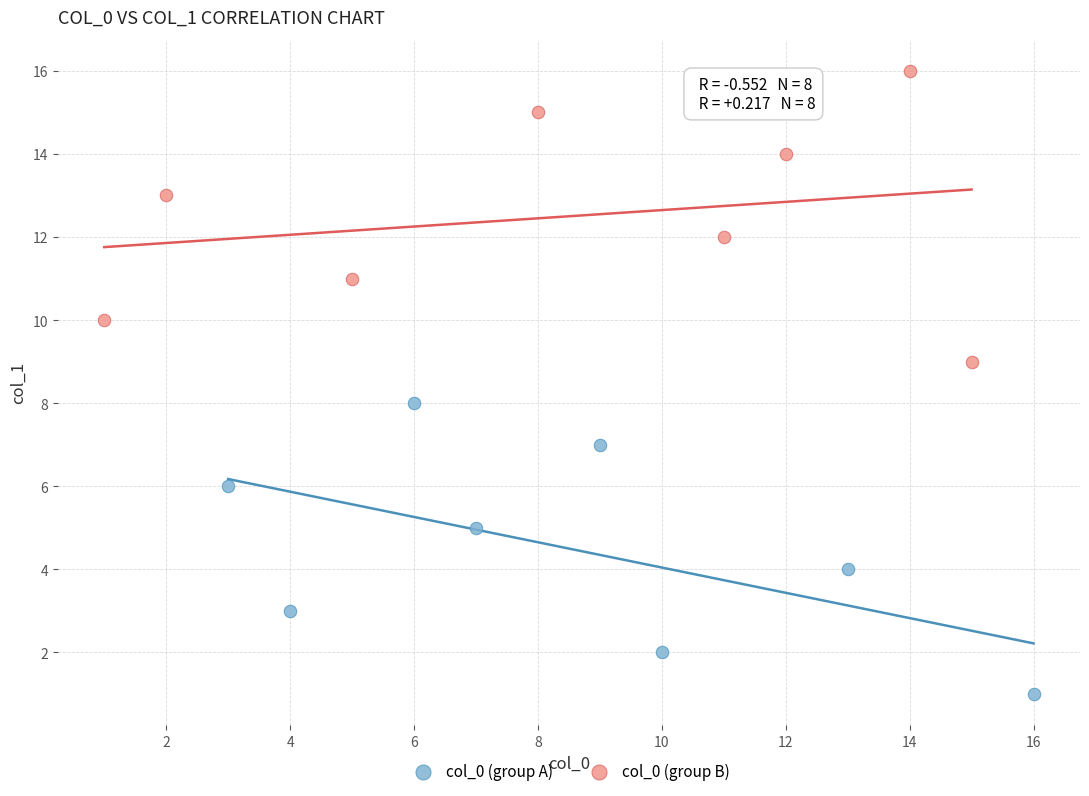

Which series contains the highest Y value?

col_0 (group B)